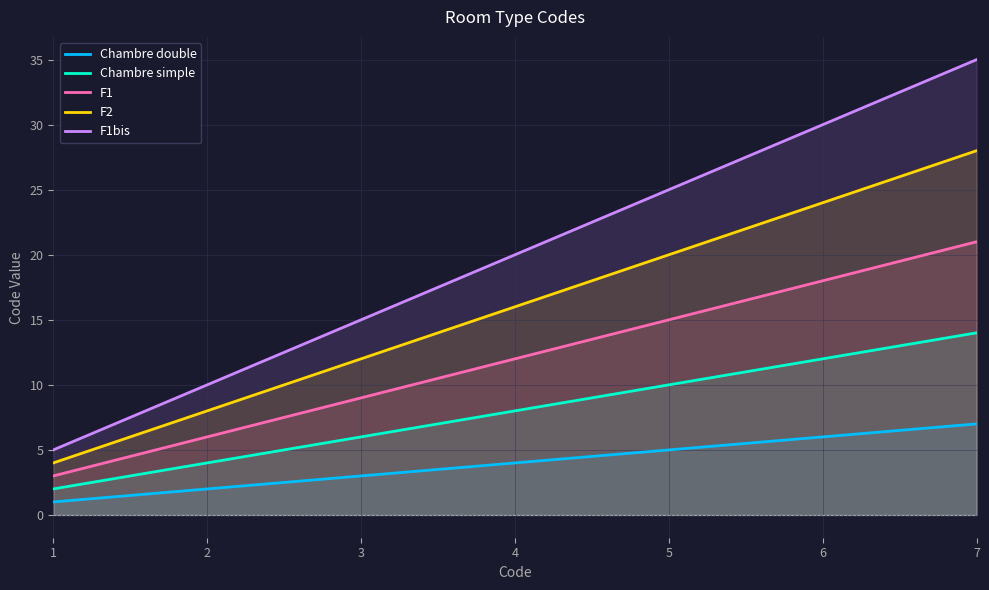

Which series has the largest range (max minus min)?

F1bis